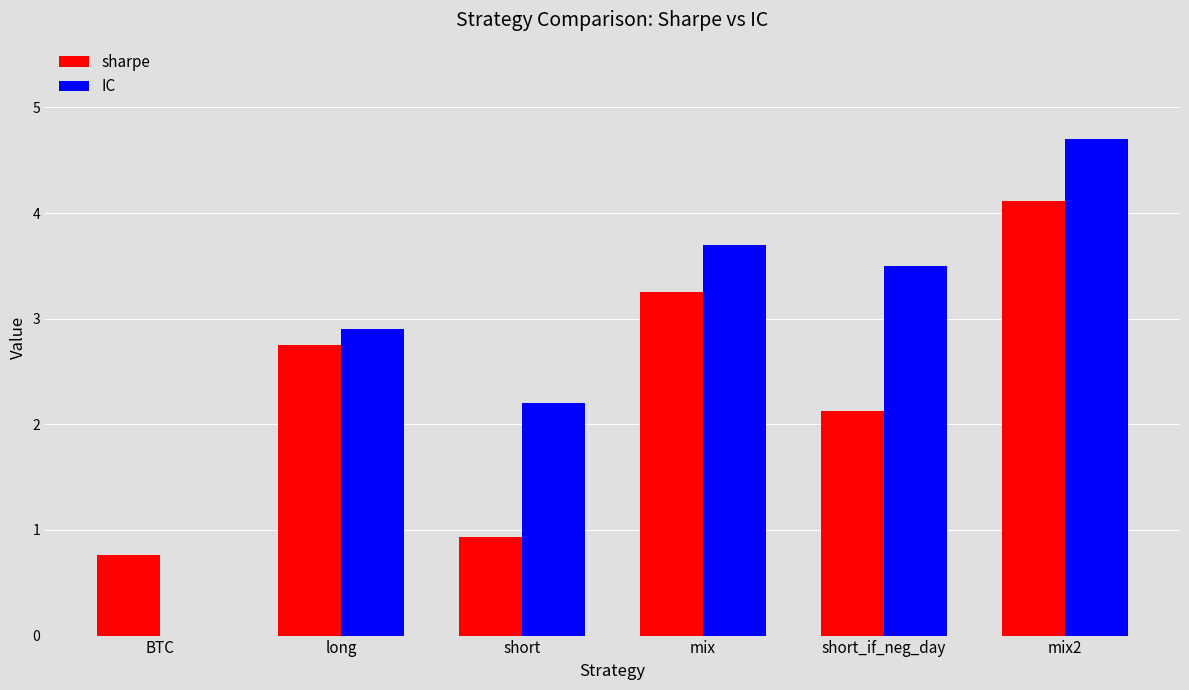

What is the sum of all IC values?

17.0